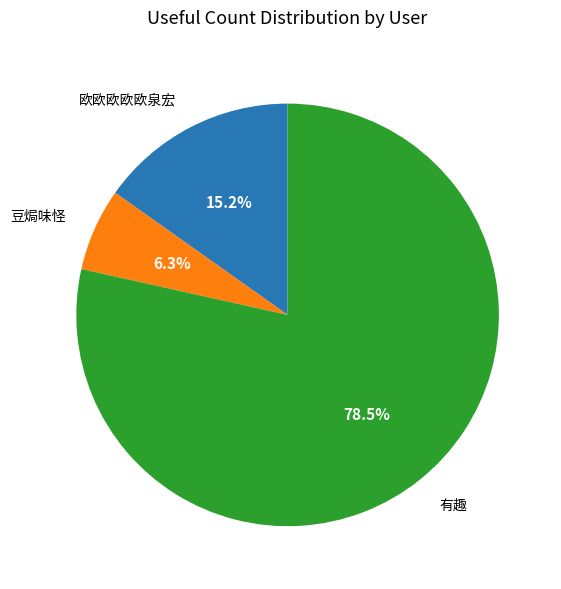

What is the majority slice?

有趣